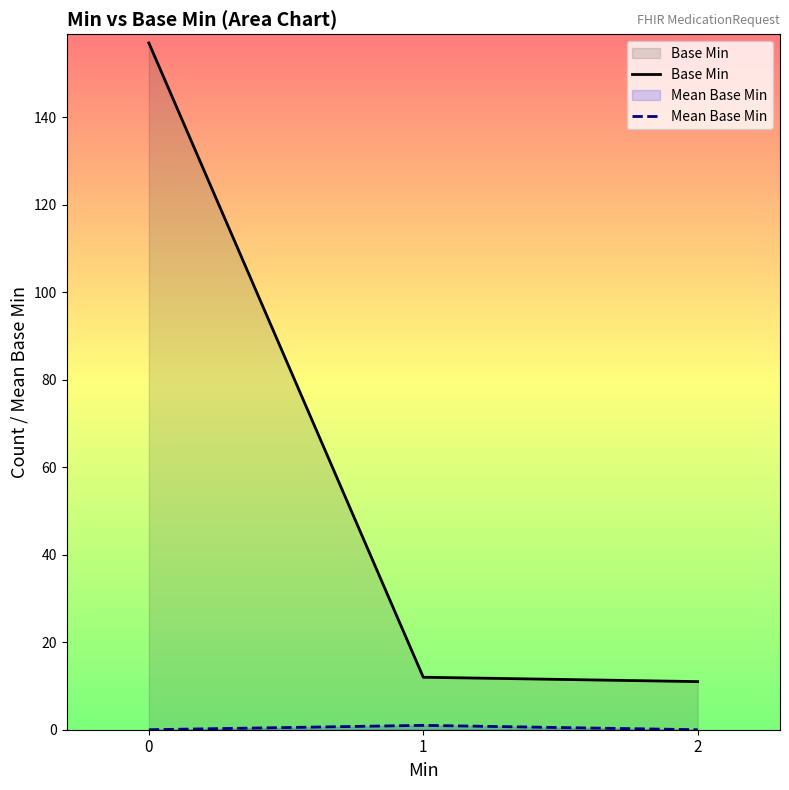

Is the value of Base Min at 2 greater than the value of Mean Base Min at 0?

Yes